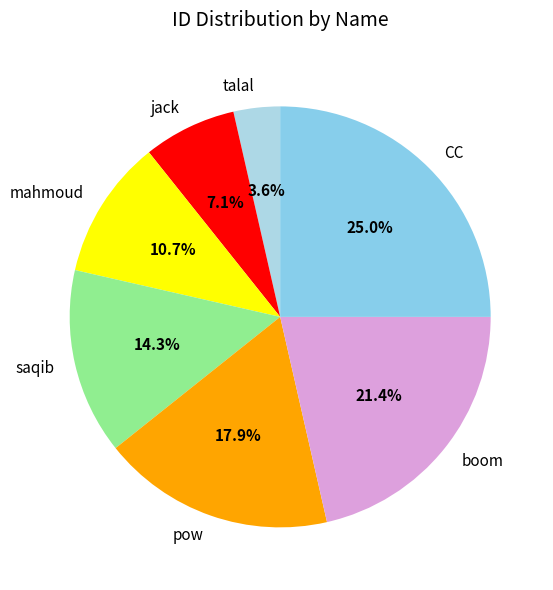

To the nearest percent, what is the average slice percentage?

14%